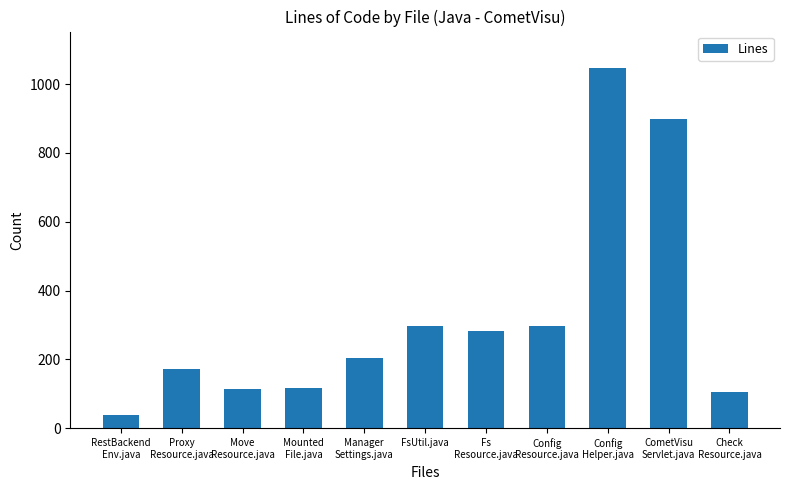

Does the chart contain any negative values?

No